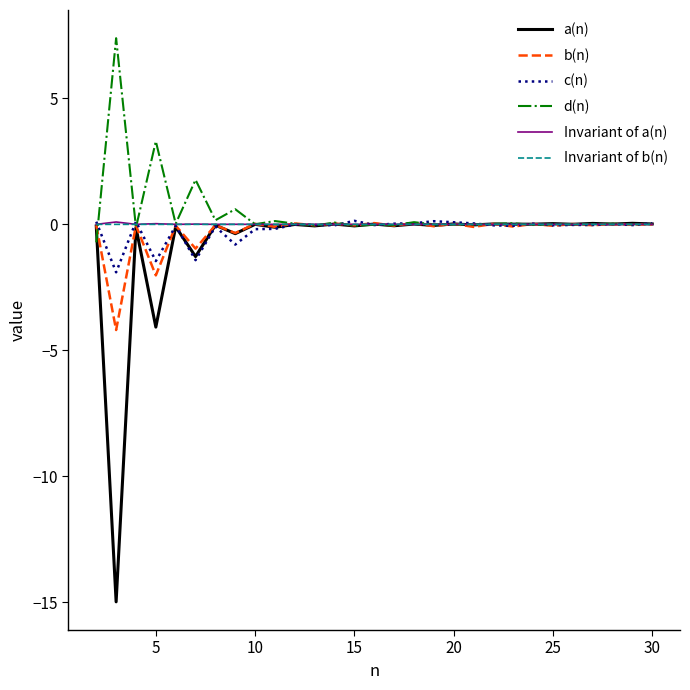

Does the chart have visible grid lines?

No